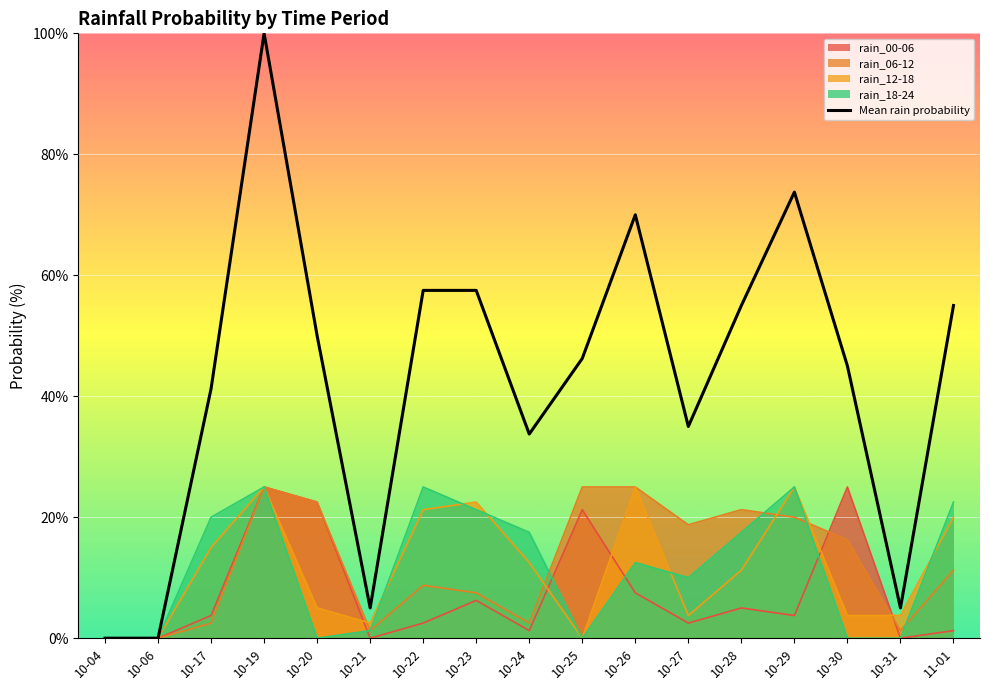

Rank the categories by value from lowest to highest.

10-04, 10-06, 10-21, 10-31, 10-24, 10-27, 10-17, 10-30, 10-25, 10-20, 10-28, 11-01, 10-22, 10-23, 10-26, 10-29, 10-19